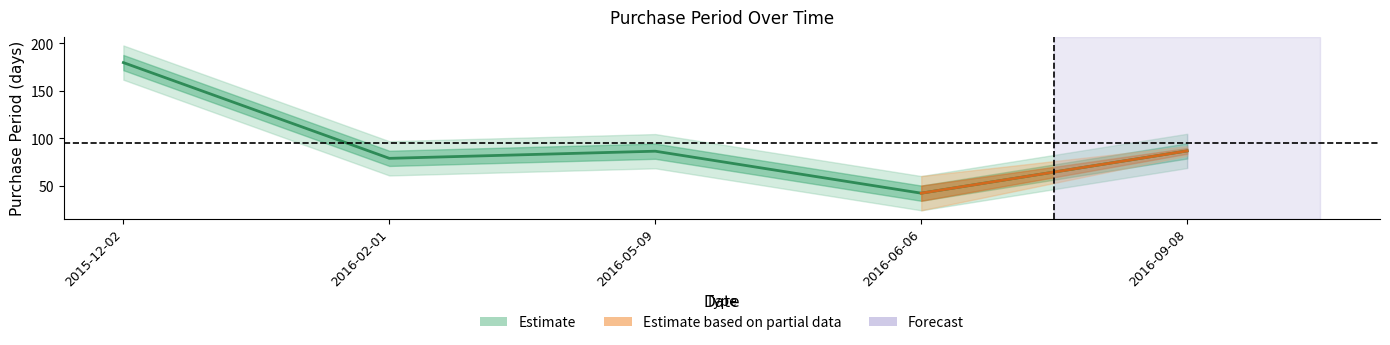

What is the difference between the maximum and minimum values?

137.3